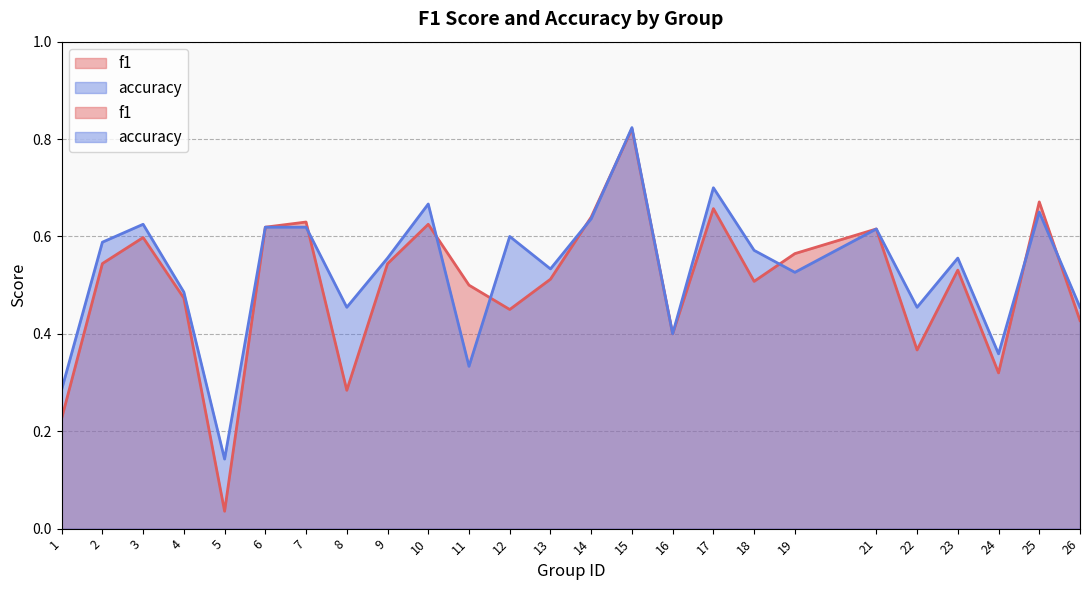

True or false: accuracy has a value of 0.7 at 17.

True